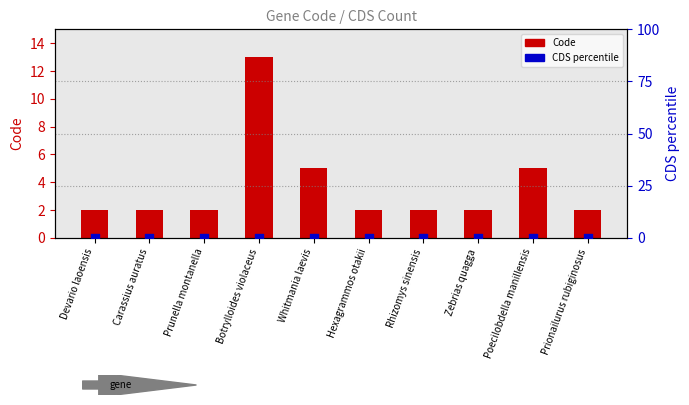

At which category is the sum across all series the highest?

Botrylloides violaceus